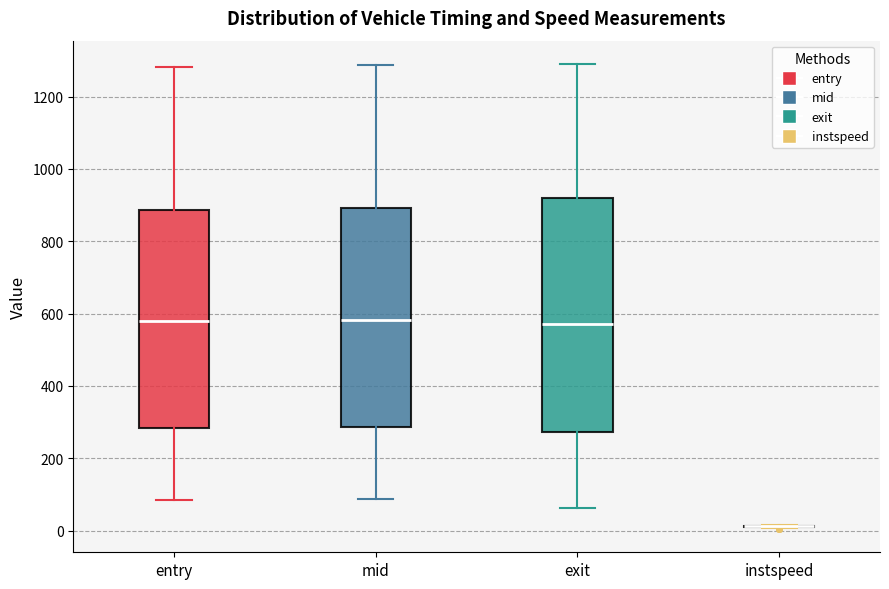

Reading left to right, transcribe this box plot: for each box, give where its median line is, the range the box spans, and where its two whiskers end, as read against the y-axis. The values are not printed on the chart, so give them approximately, as read against the axis.

entry: median 580, box 280 to 880, whiskers 80 to 1280
mid: median 580, box 280 to 900, whiskers 80 to 1280
exit: median 580, box 280 to 920, whiskers 60 to 1300
instspeed: box collapsed to a line at 20, whiskers 0 to 20